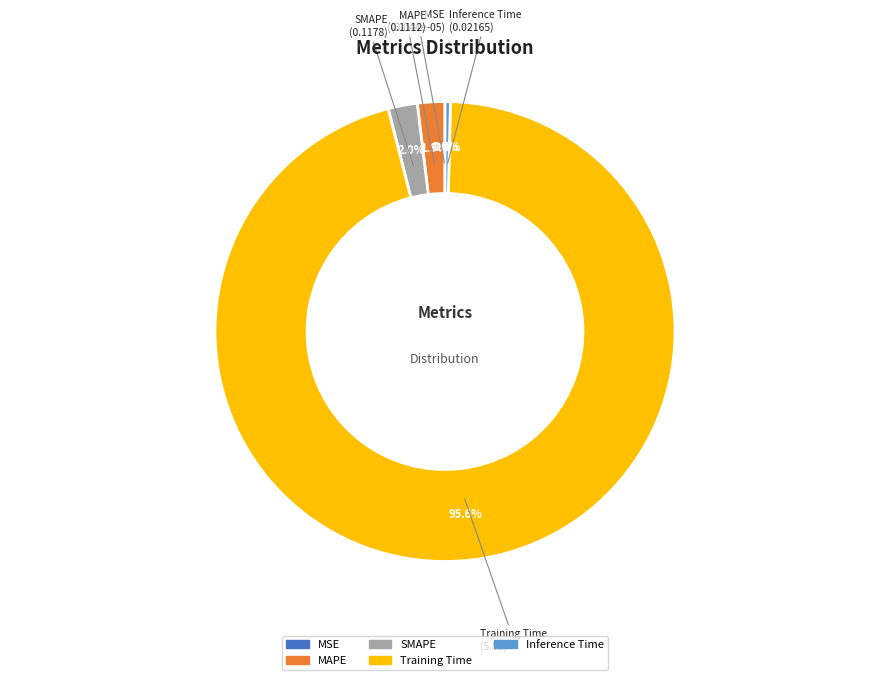

What is the total percentage of SMAPE and Inference Time?

2.4%